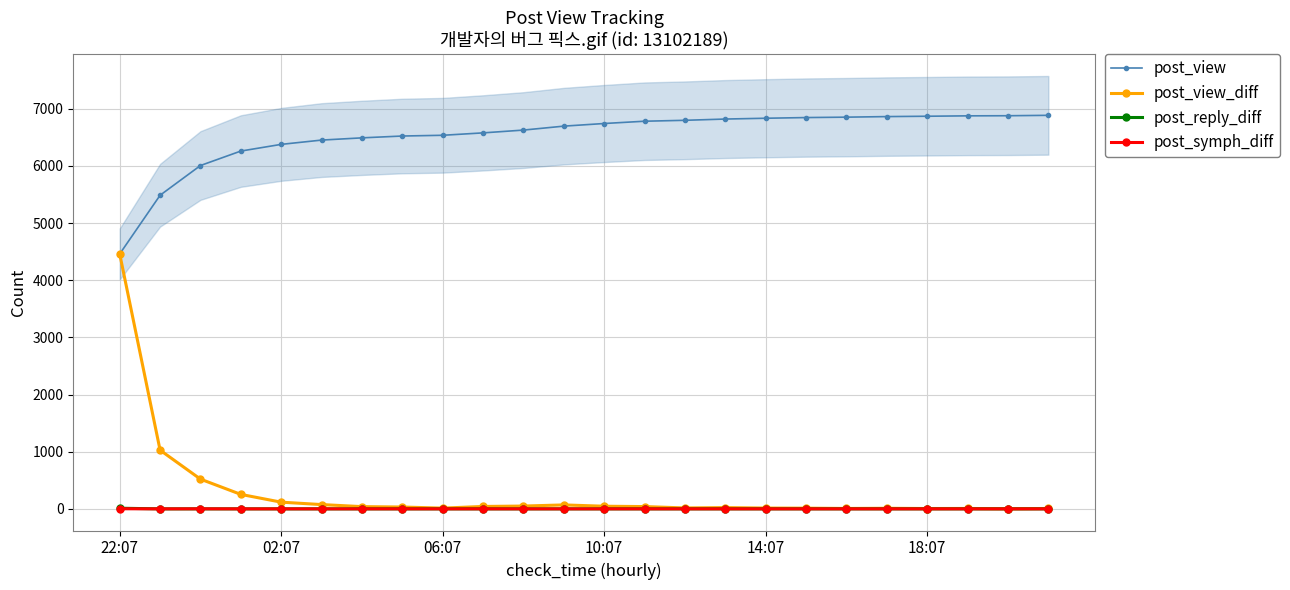

True or false: post_view_diff and post_view cross at least once.

False